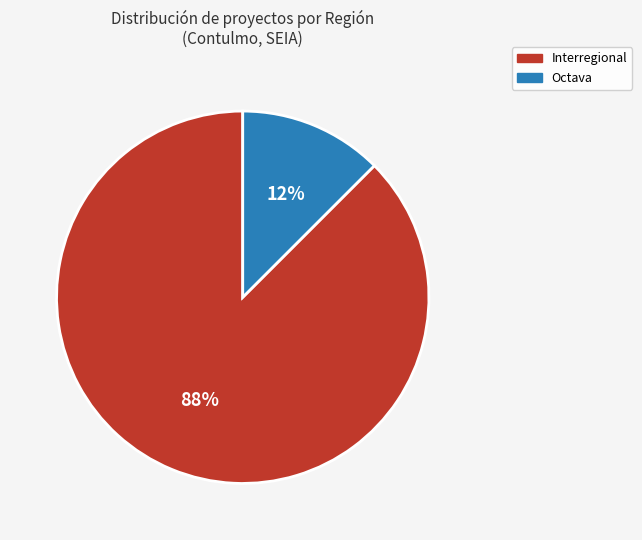

How many segments does this pie chart have?

2